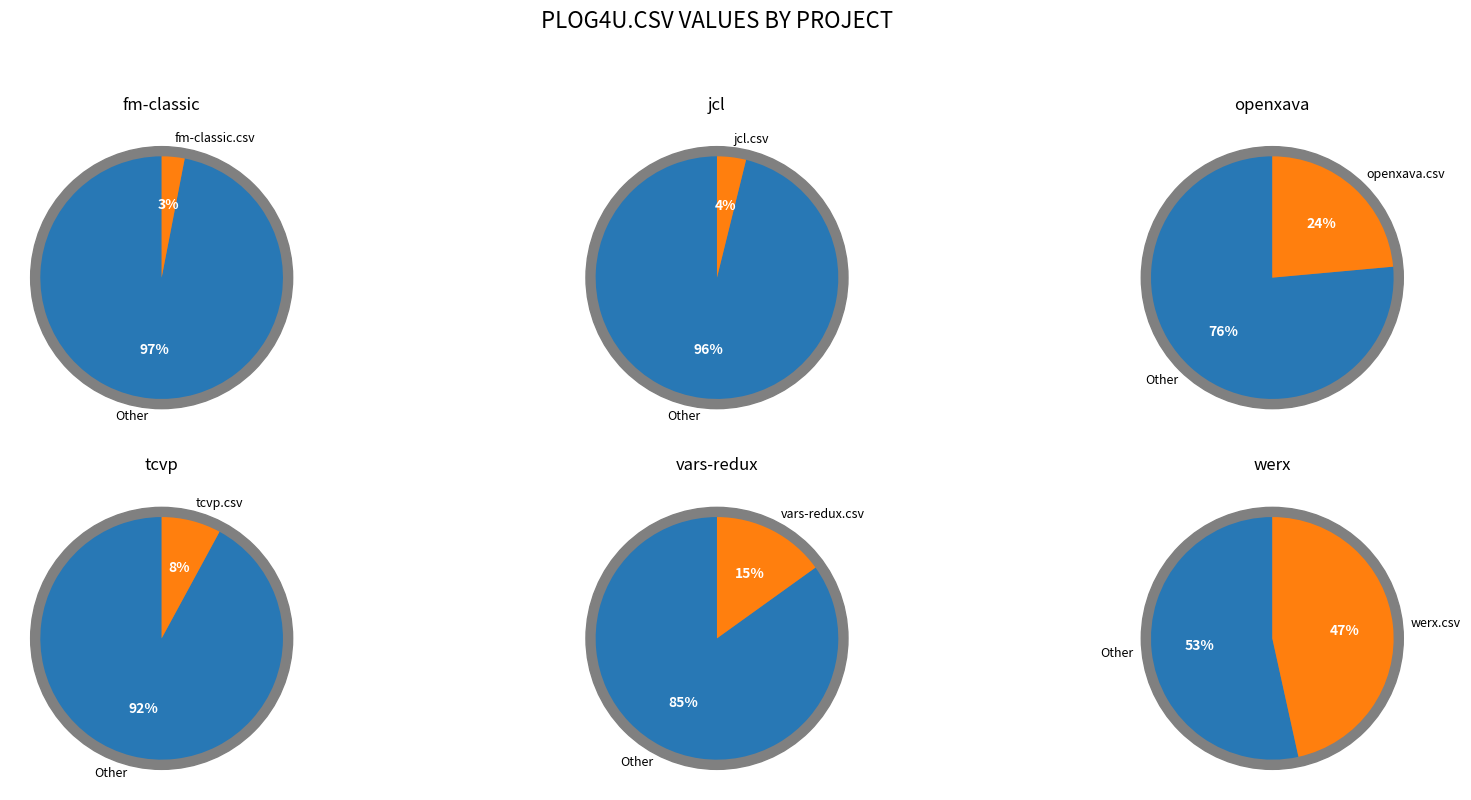

To the nearest percent, what portion does vars-redux.csv represent?

15%